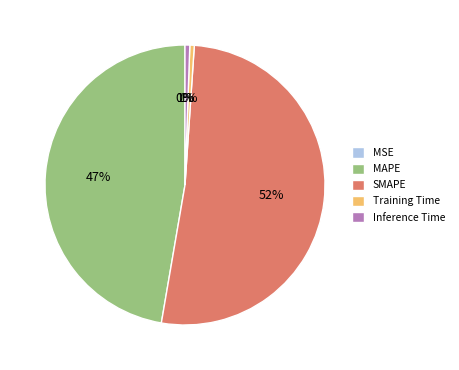

Combined, do Inference Time and SMAPE account for over 50%?

Yes